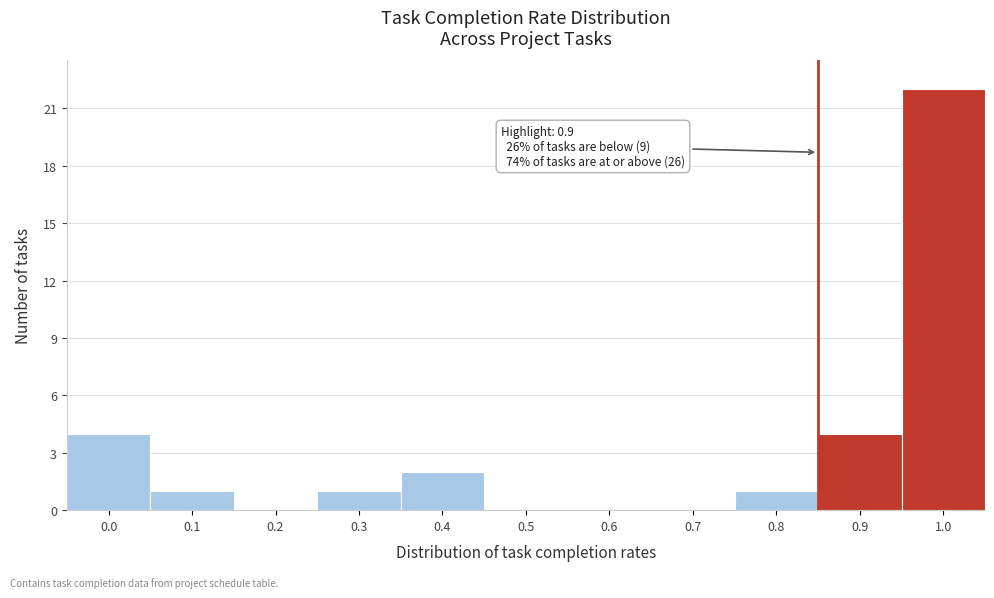

Reading left to right, list all the values displayed in this chart.

0.0=4	0.1=1	0.2=0	0.3=1	0.4=2	0.5=0	0.6=0	0.7=0	0.8=1	0.9=4	1.0=22